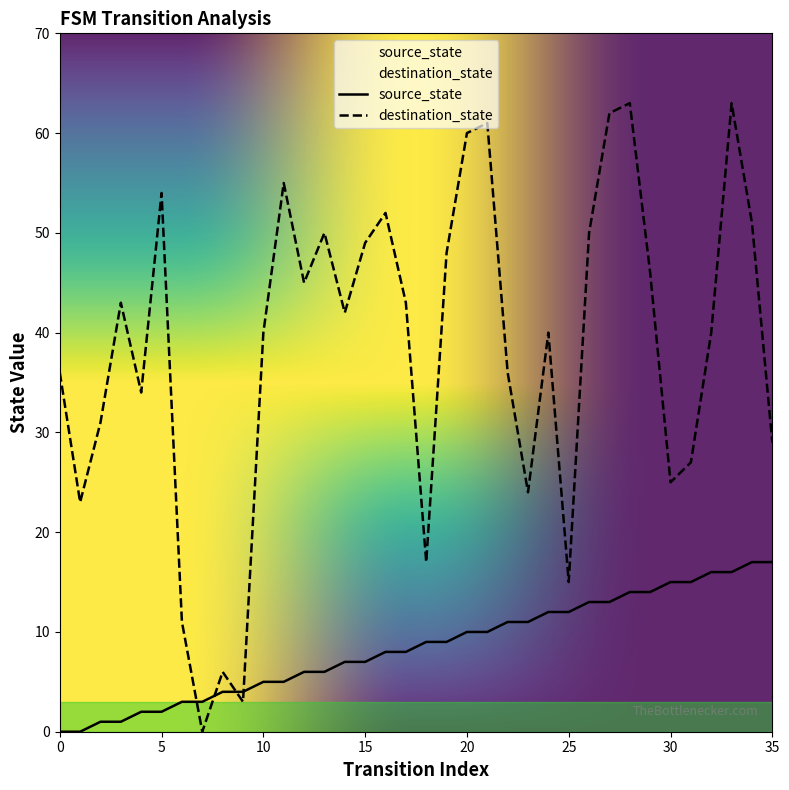

Reading left to right, what are all the values shown in this chart?

source_state: 0=0	1=0	2=1	3=1	4=2	5=2	6=3	7=3	8=4	9=4	10=5	11=5	12=6	13=6	14=7	15=7	16=8	17=8	18=9	19=9	20=10	21=10	22=11	23=11	24=12	25=12	26=13	27=13	28=14	29=14	30=15	31=15	32=16	33=16	34=17	35=17
destination_state: 0=36	1=23	2=31	3=43	4=34	5=54	6=11	7=0	8=6	9=3	10=40	11=55	12=45	13=50	14=42	15=49	16=52	17=43	18=17	19=48	20=60	21=61	22=36	23=24	24=40	25=15	26=50	27=62	28=63	29=46	30=25	31=27	32=40	33=63	34=51	35=29